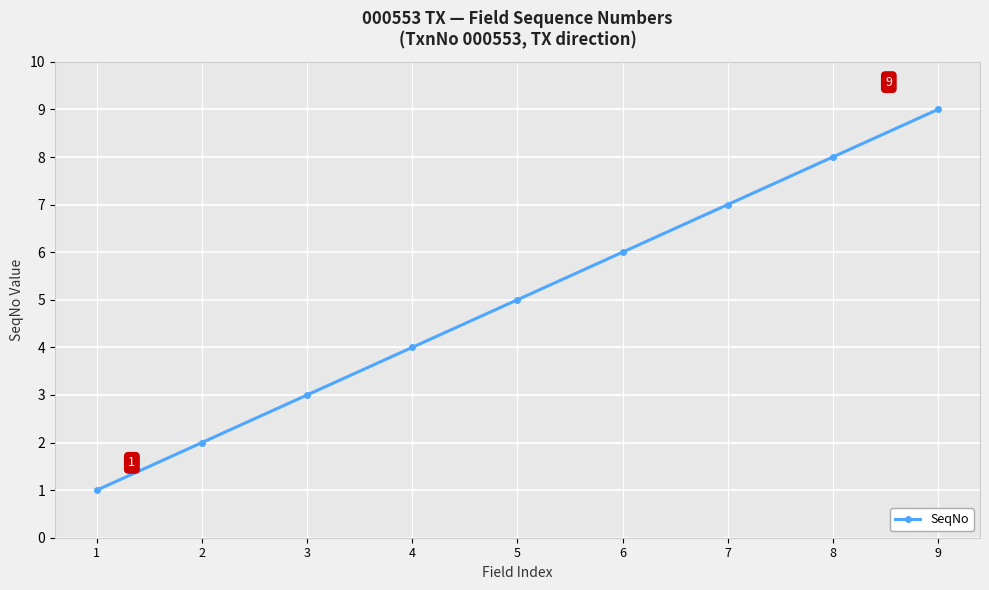

True or false: there are more than 1 points higher than both neighbors.

False